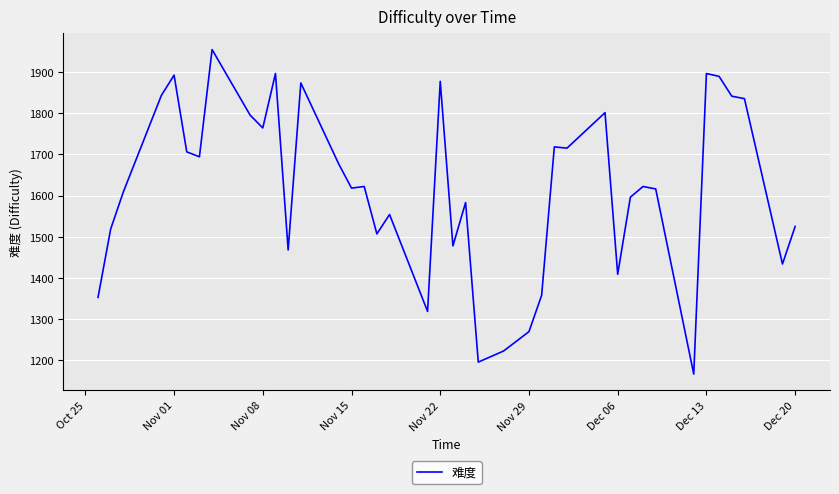

What is the maximum value shown in the chart?

1954